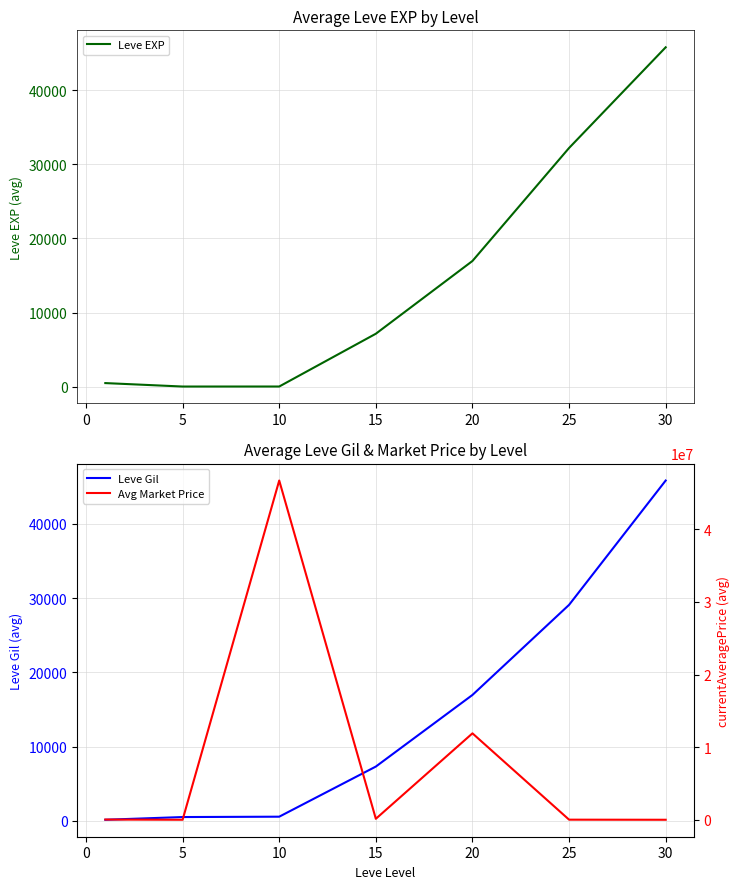

What is the sum of all Avg Market Price values?

58821858.0